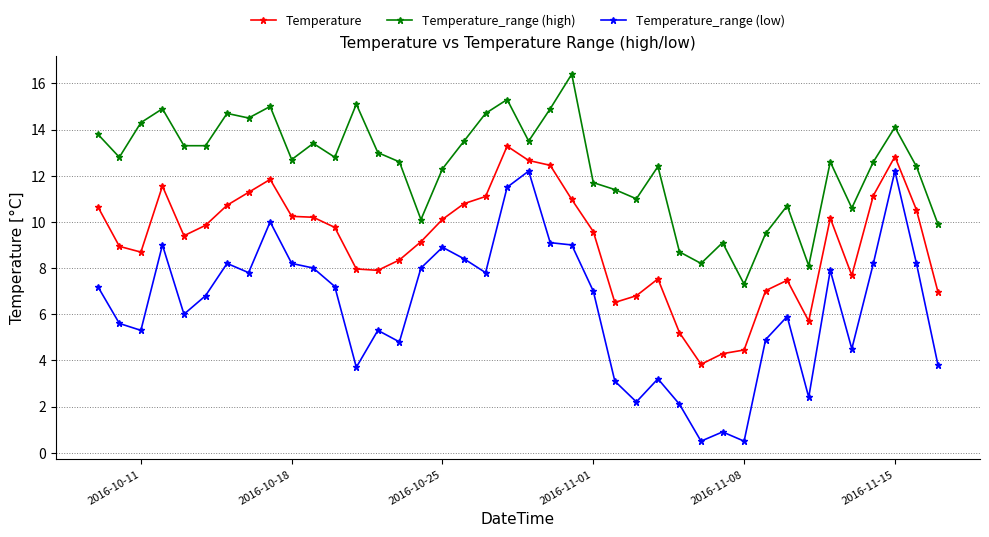

How many values in the Temperature_range (high) series are below 12?

13